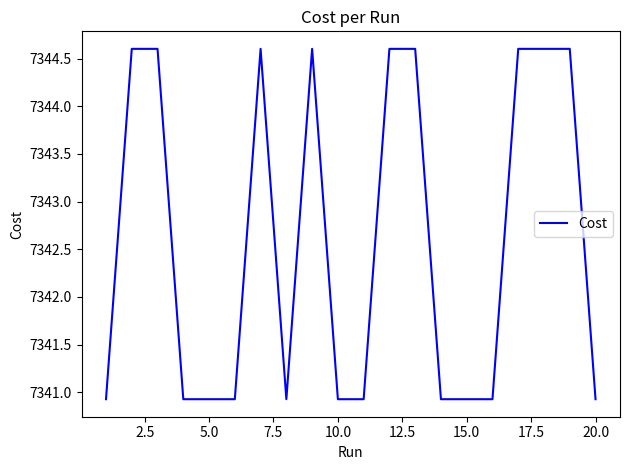

What is the minimum value shown in the chart?

7340.9